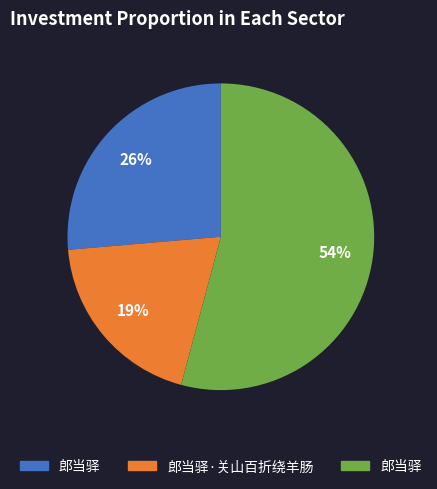

To the nearest percent, what is the difference between the largest and smallest slice percentages?

35%